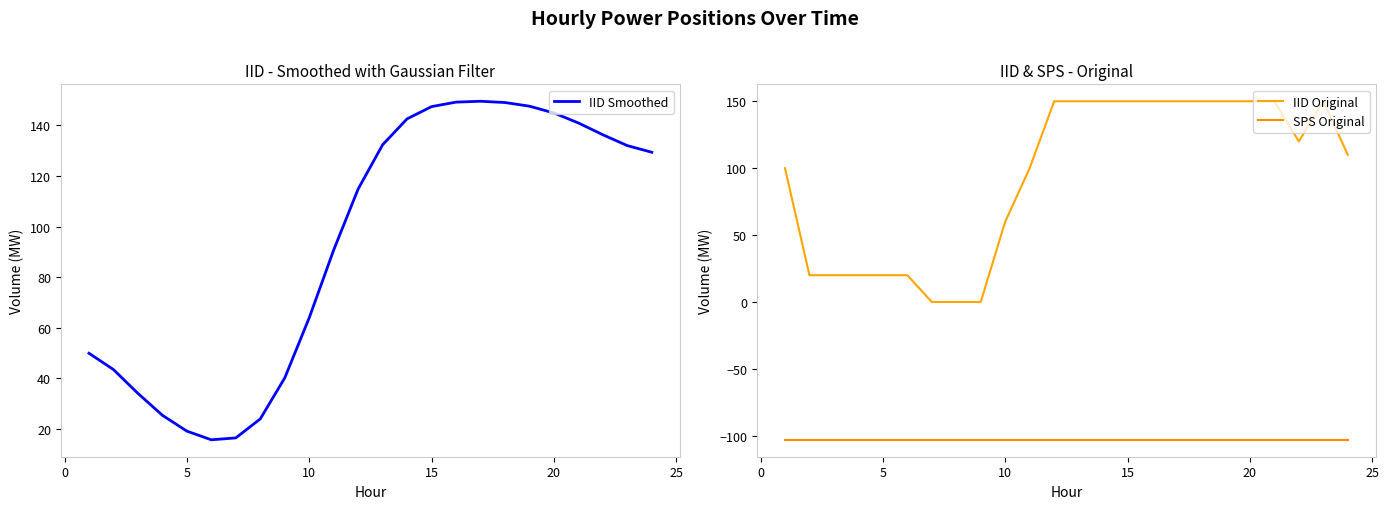

What is the minimum value for IID Smoothed?

15.8